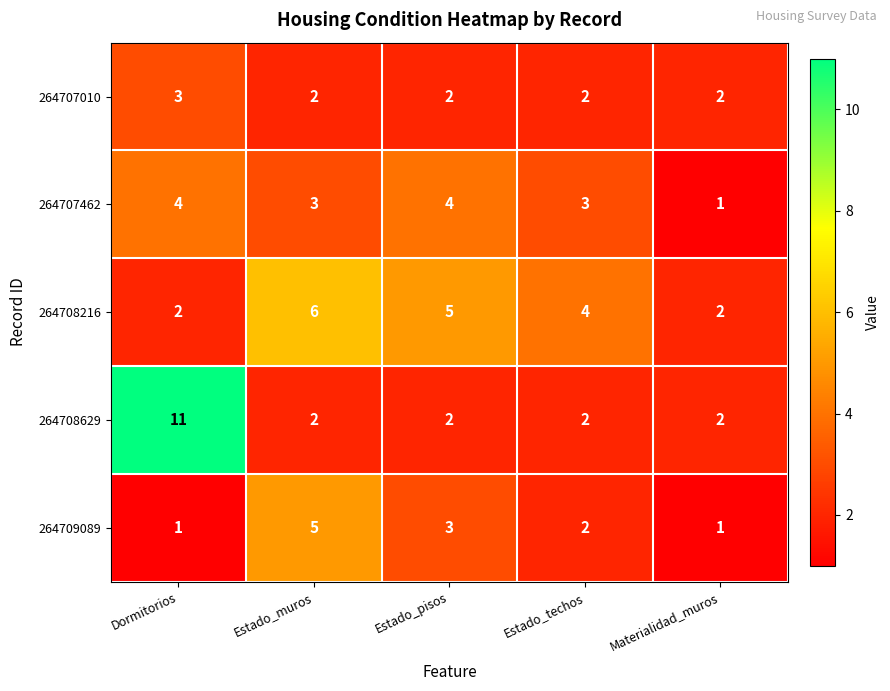

Which series has the largest range (max minus min)?

264708629